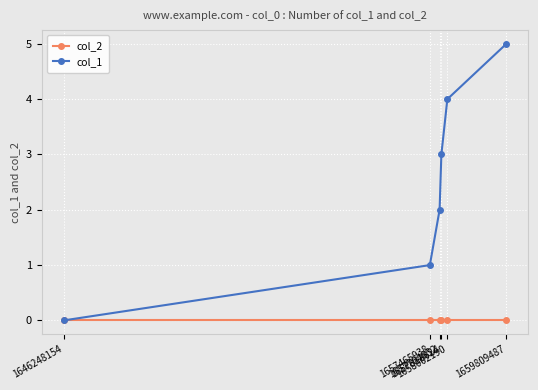

What are all the series names shown in the legend?

col_2, col_1